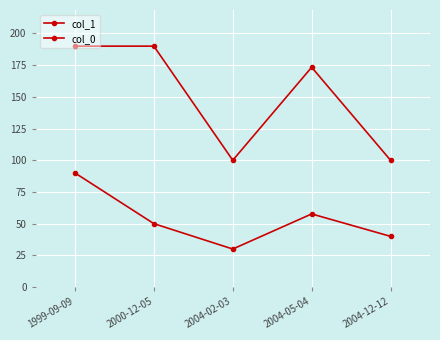

Count the number of categories in the chart.

5